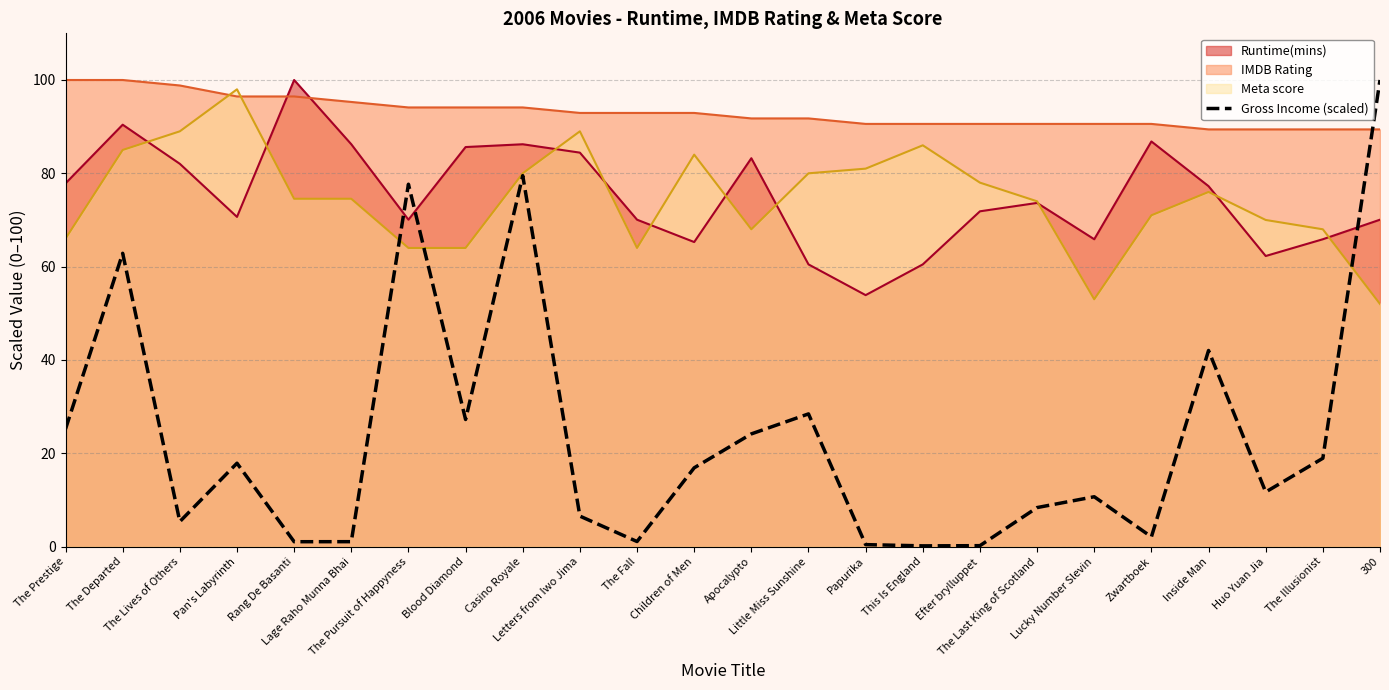

What is the sum of all values?

569.4